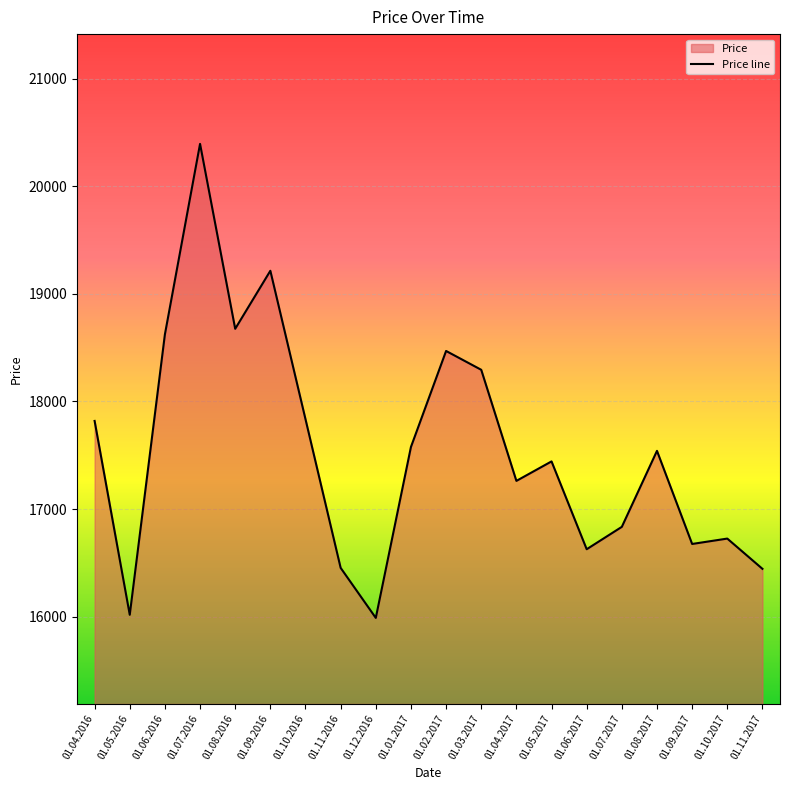

How many series are shown in this chart?

1